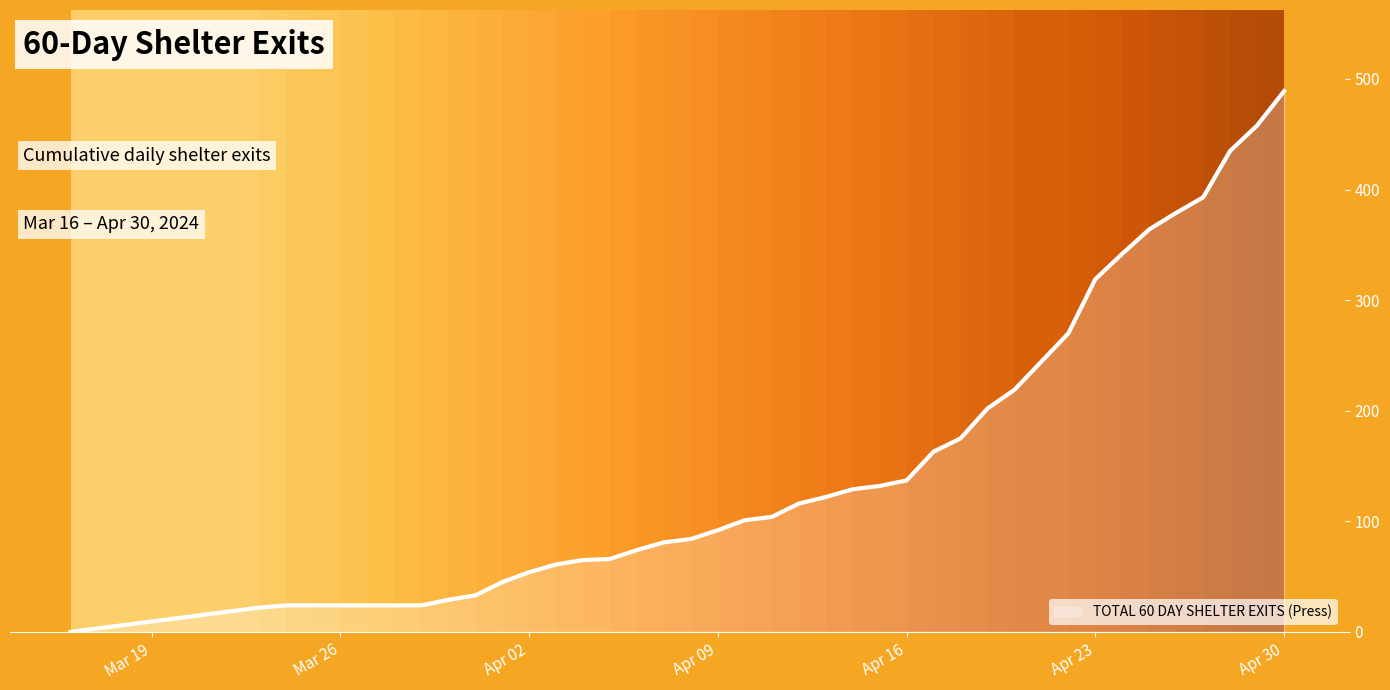

Does the chart have visible grid lines?

No